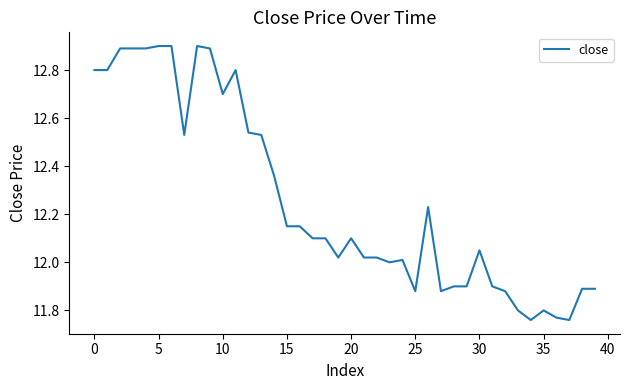

How many series are shown in this chart?

1